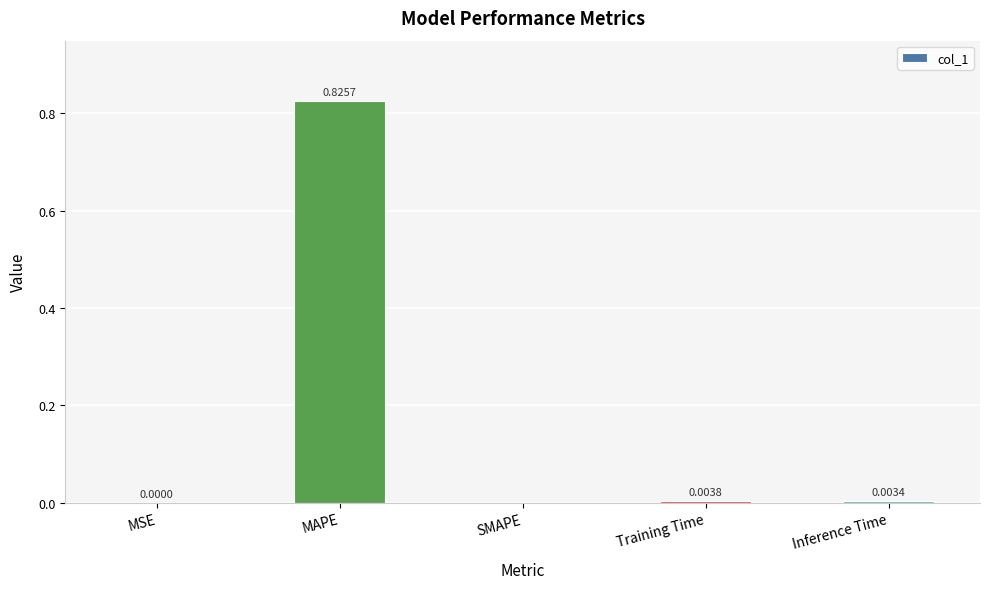

At which category does the chart reach its peak across all series?

MAPE